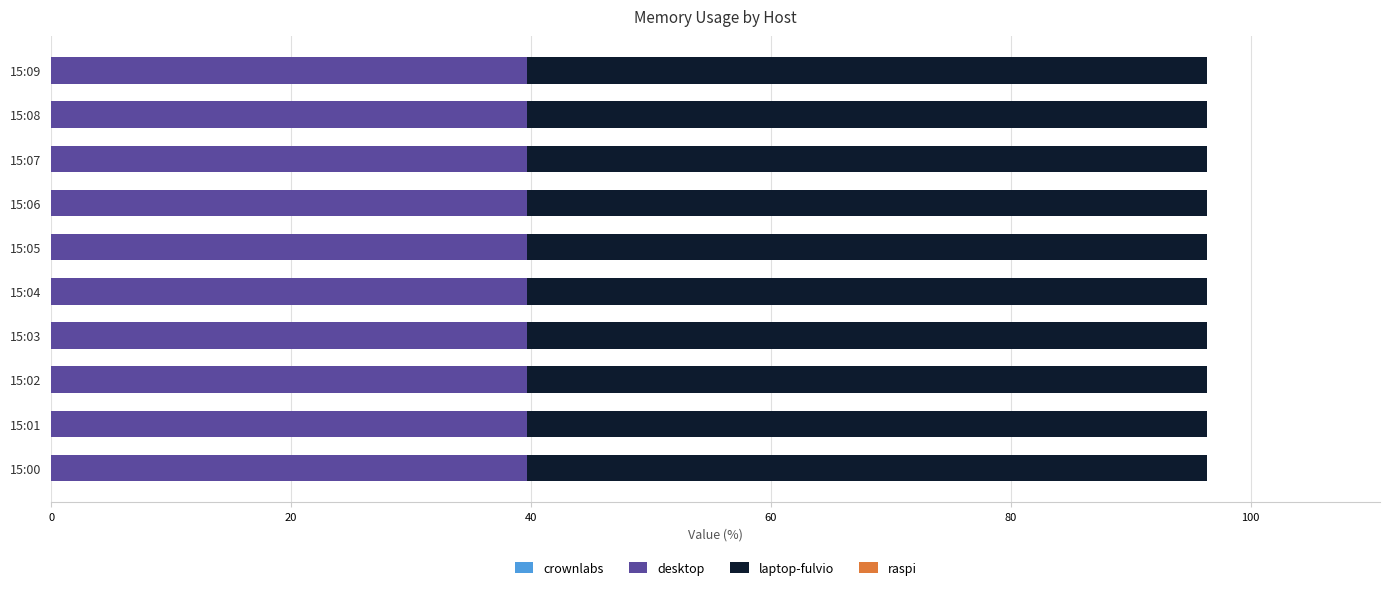

The desktop series shows 21.2 at 15:08. True or false?

False